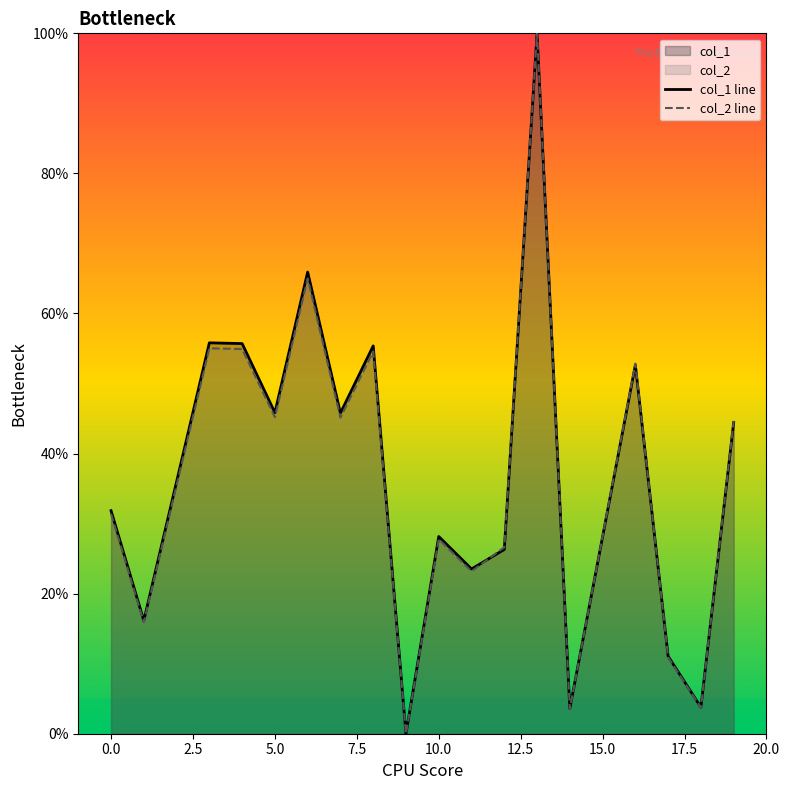

Is it true that col_2 line equals 53.6 at 0.0?

False